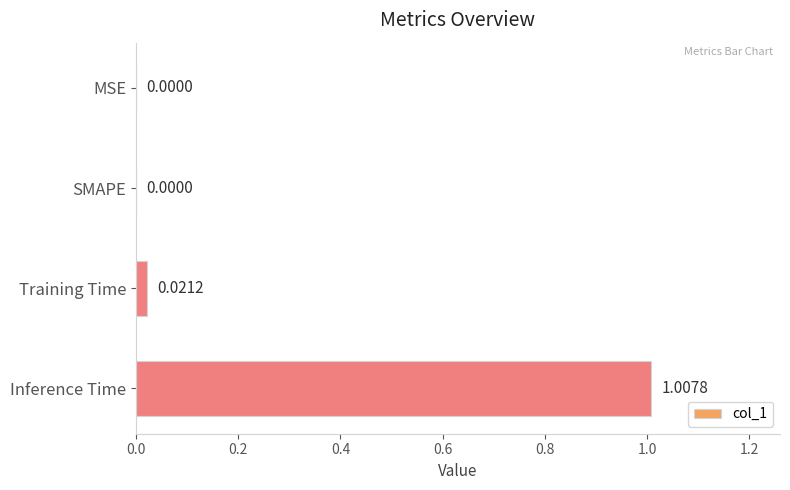

What is the change in value from MSE to Inference Time?

+1.0